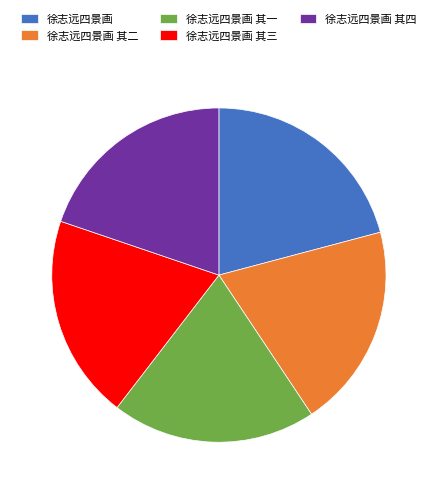

What is the largest slice in the pie chart?

徐志远四景画